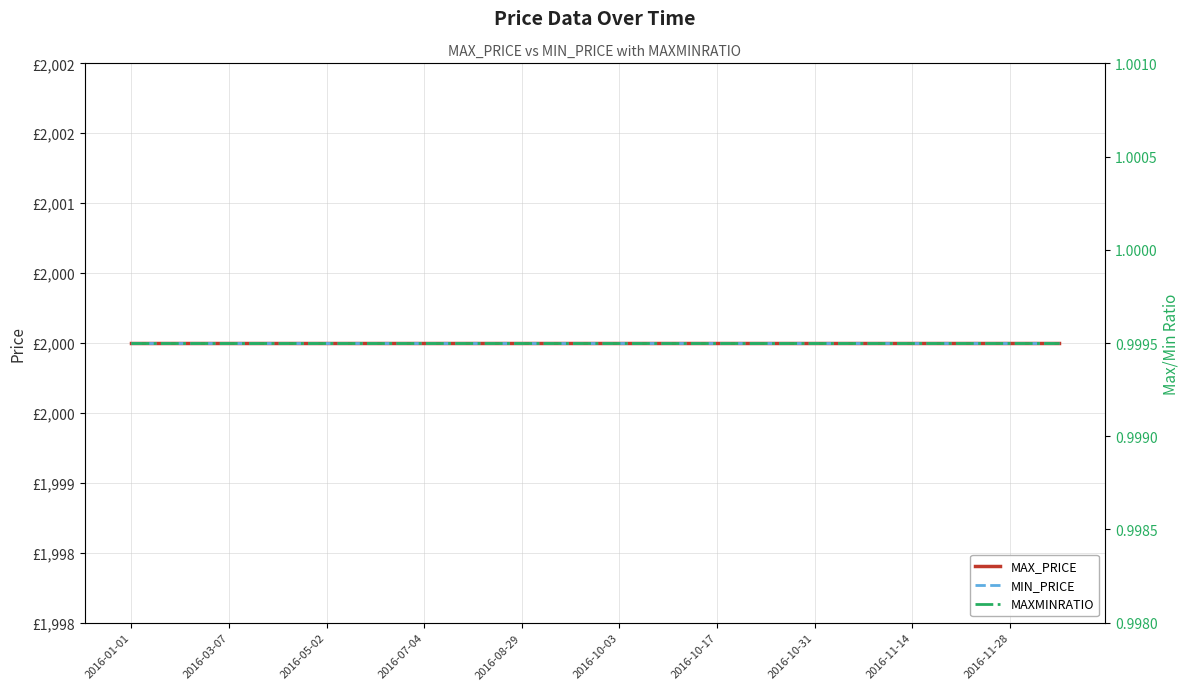

True or false: MIN_PRICE has more than 2 points higher than both neighbors.

False